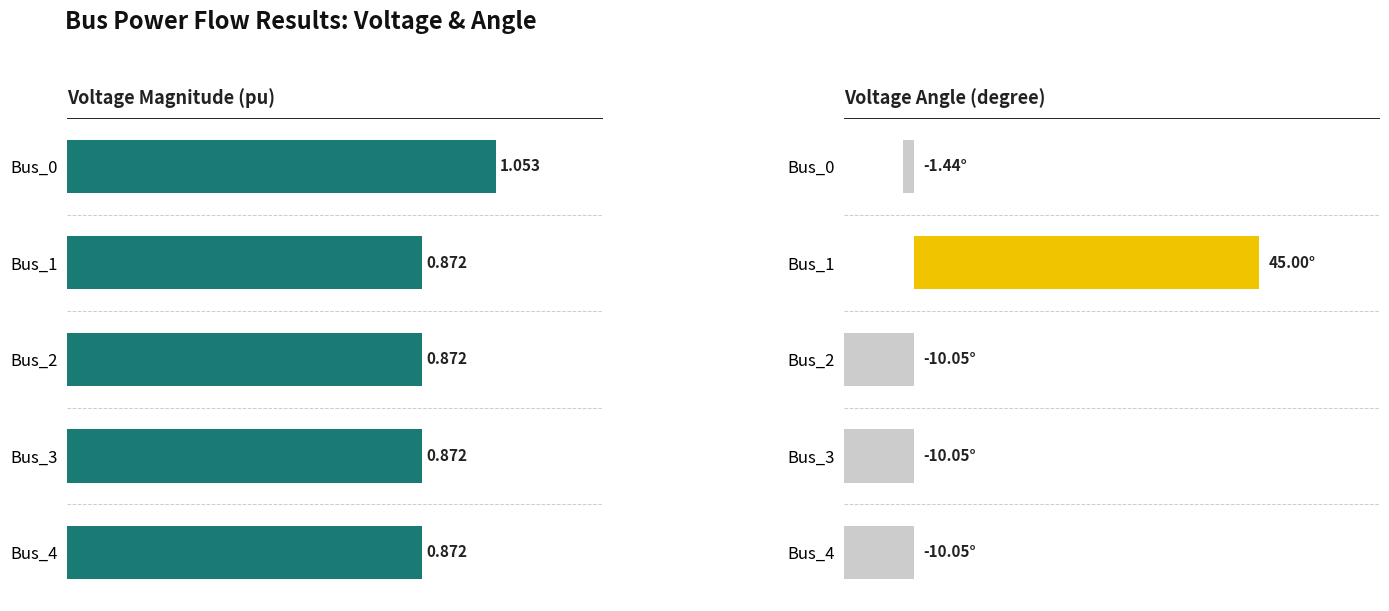

Rank the series by their maximum value, from highest to lowest.

pf_va_degree, pf_vm_pu